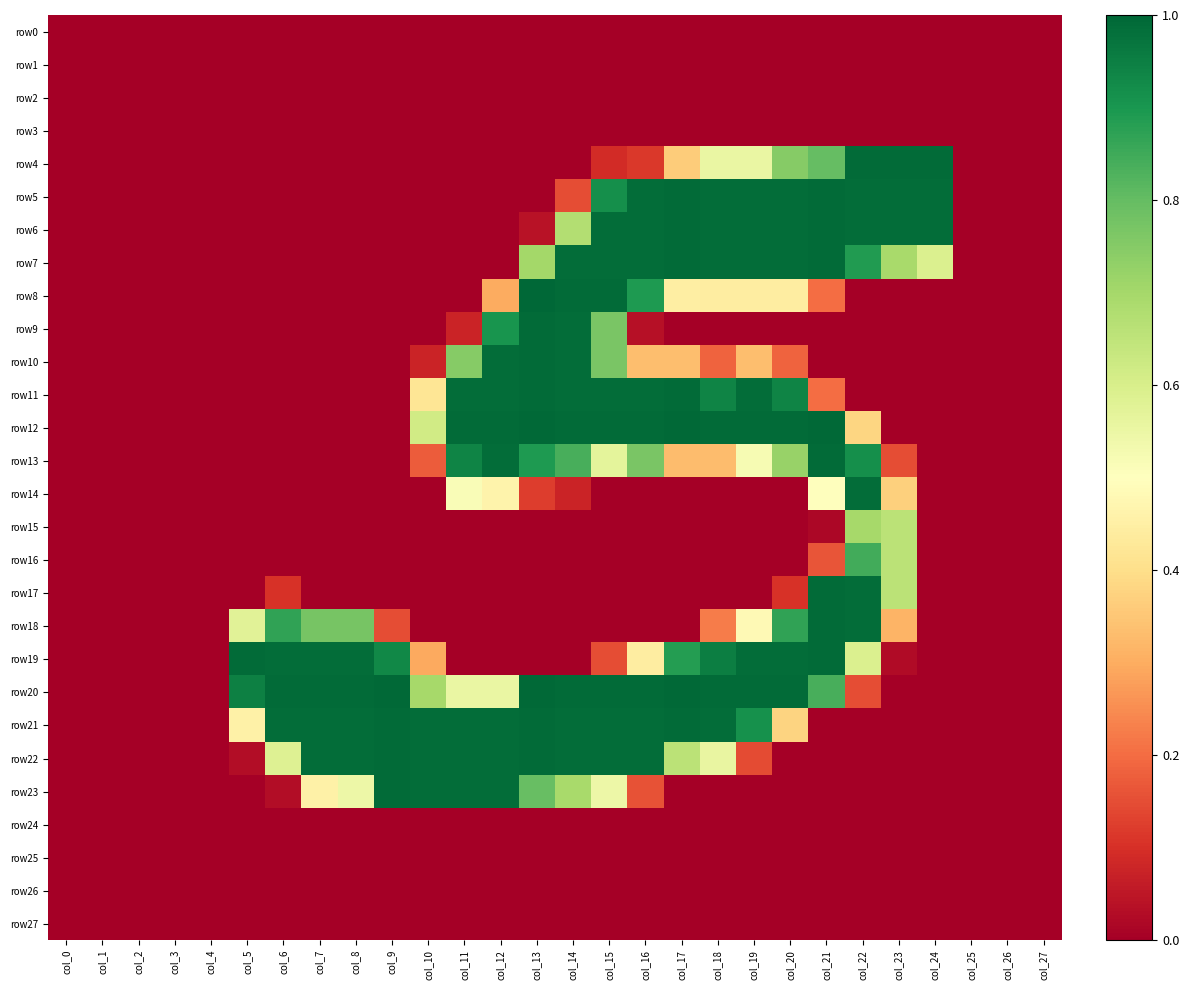

Between col_0 and col_3, which is larger?

col_0